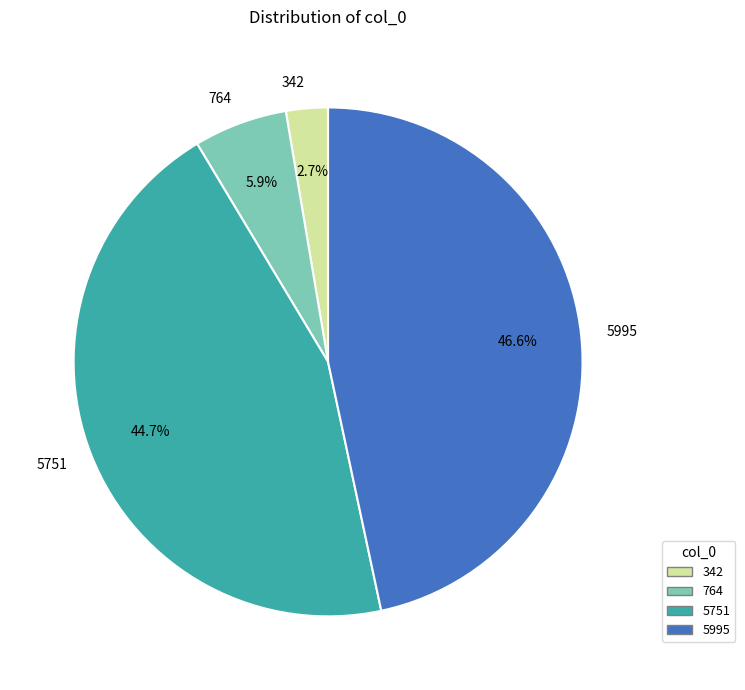

Does 5995 represent more than half of the total?

No